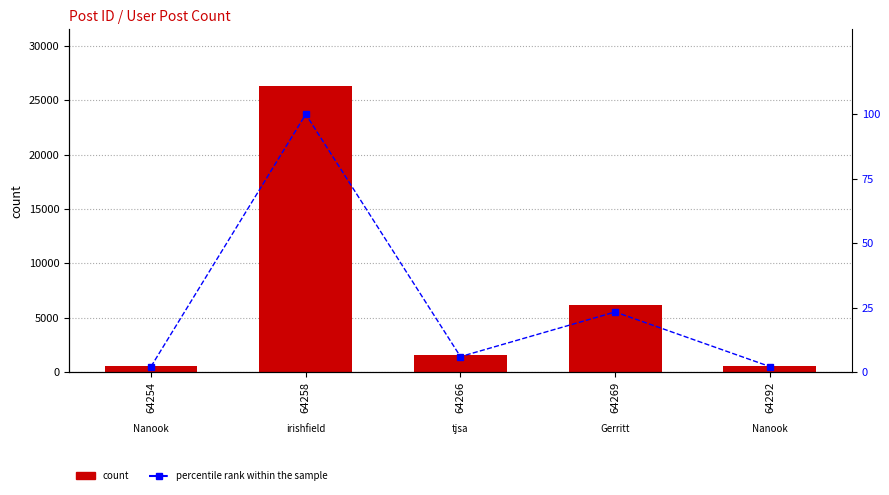

How many values in the percentile rank within the sample series exceed 6?

3